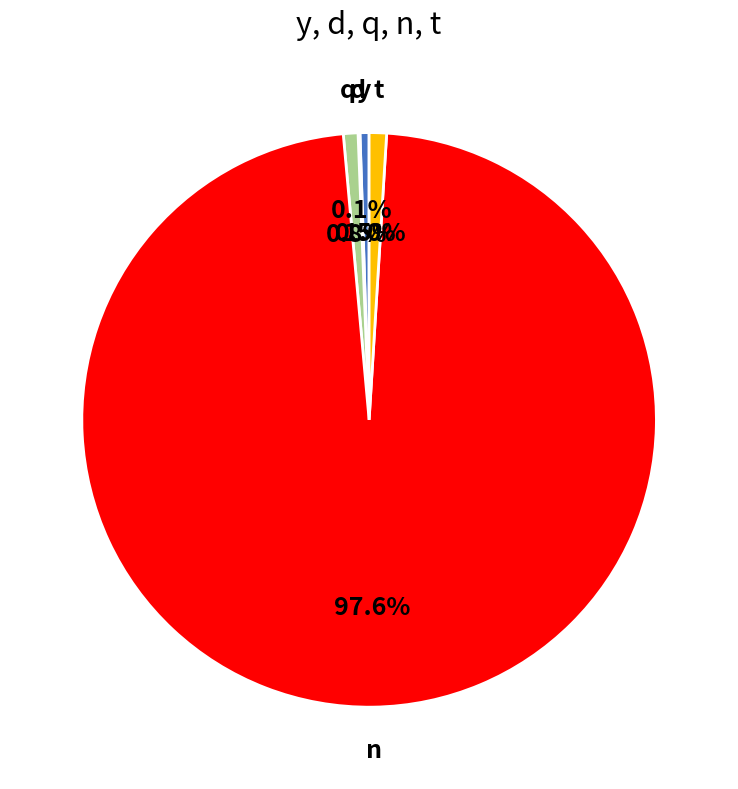

Is there a majority slice in this chart?

Yes